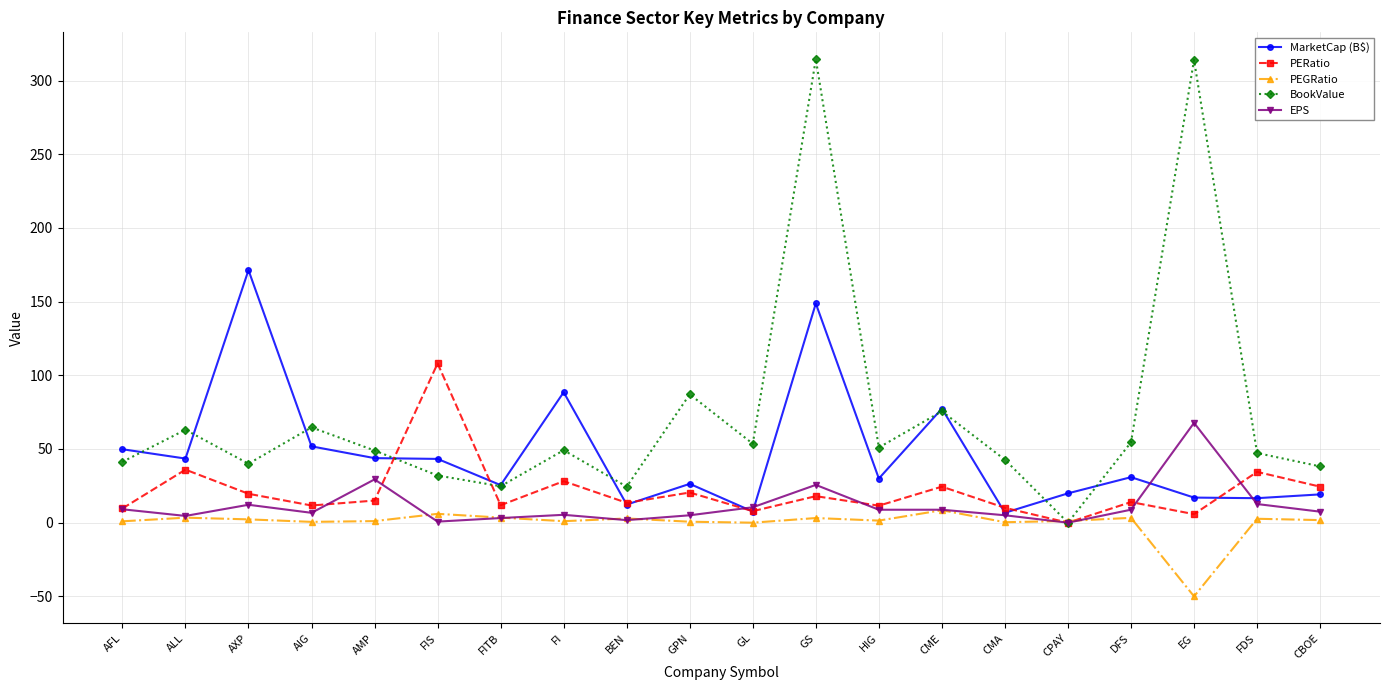

Which series has the largest range (max minus min)?

BookValue